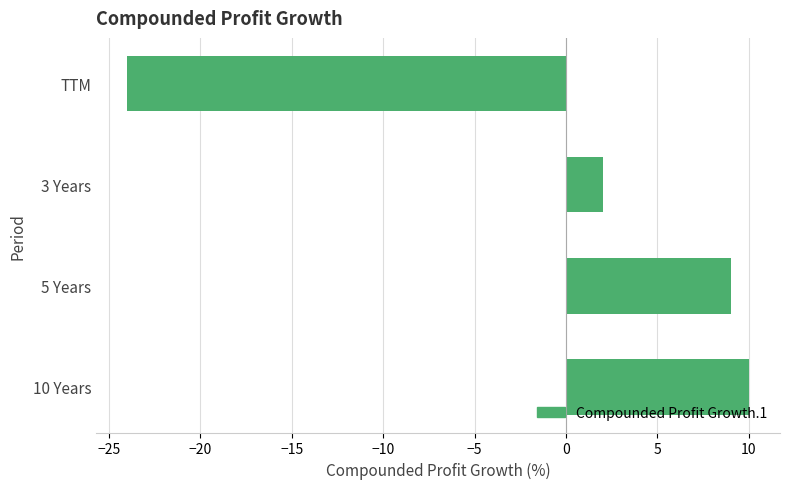

What is the difference between the maximum and minimum values?

34